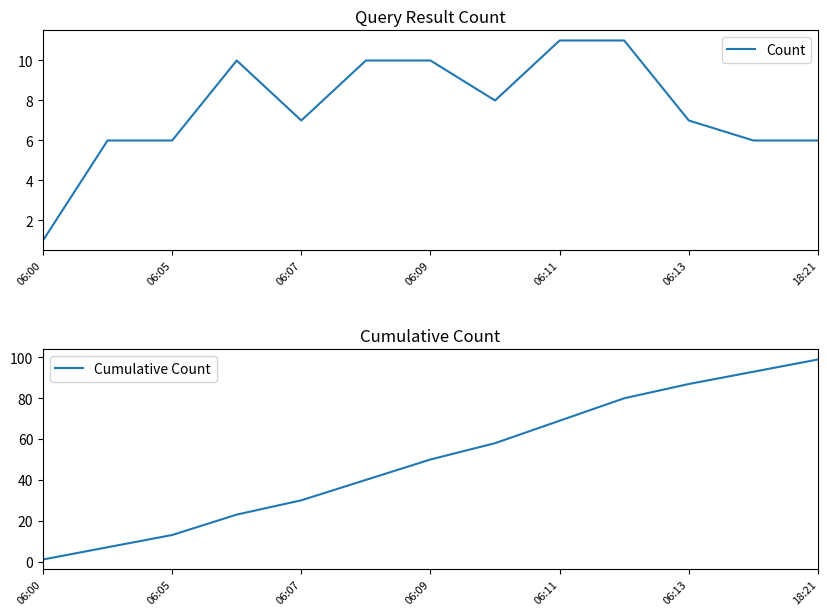

How many values in the Cumulative Count series exceed 50?

6